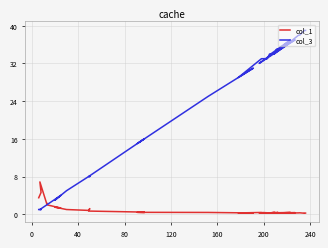

What is the maximum value for col_1?

6.9